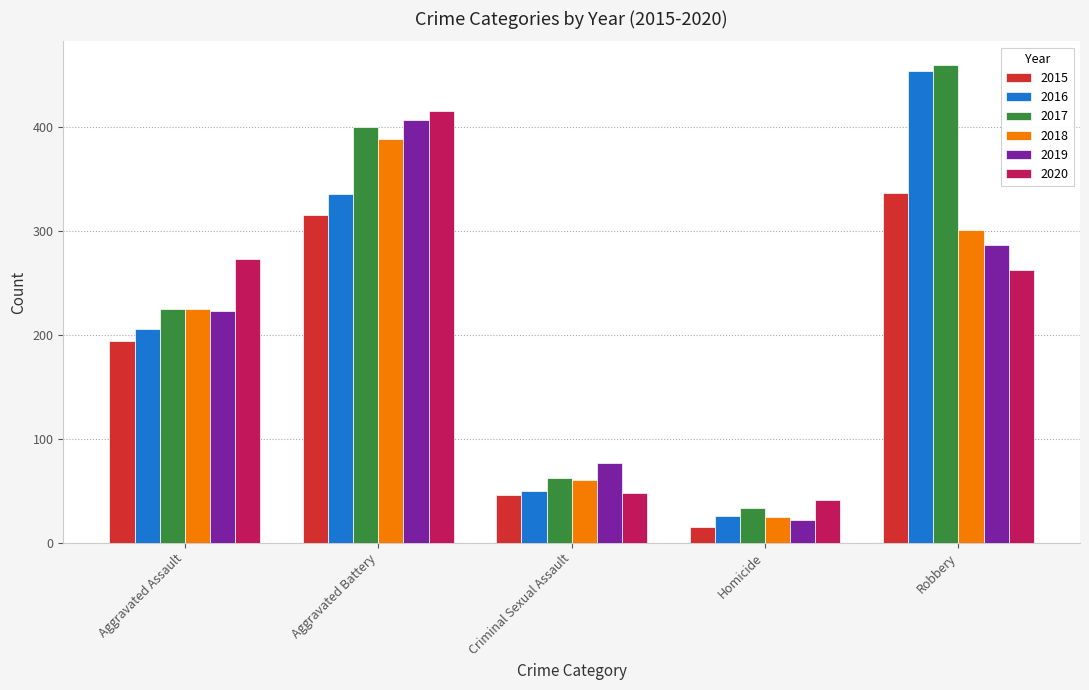

What is the difference between the highest and lowest values at Aggravated Assault?

79